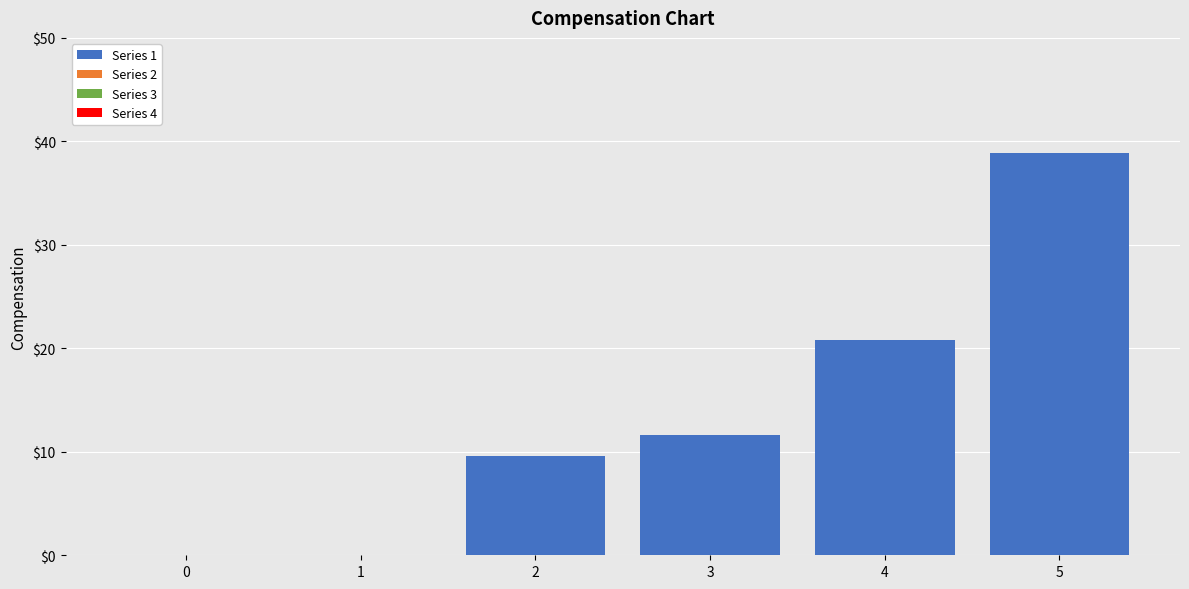

Which category has the highest value across all series?

5